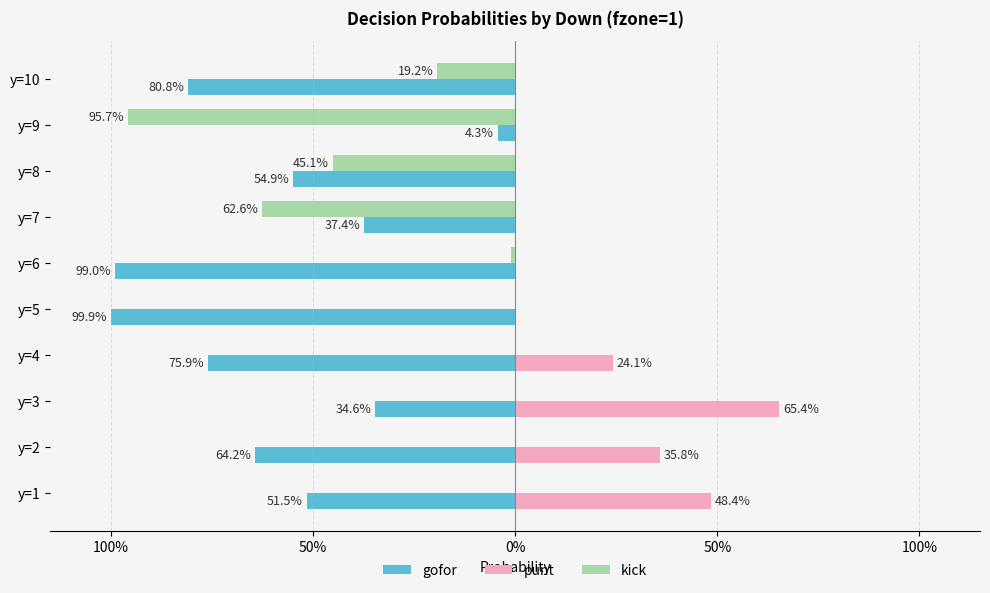

What are all the series names shown in the legend?

gofor, punt, kick